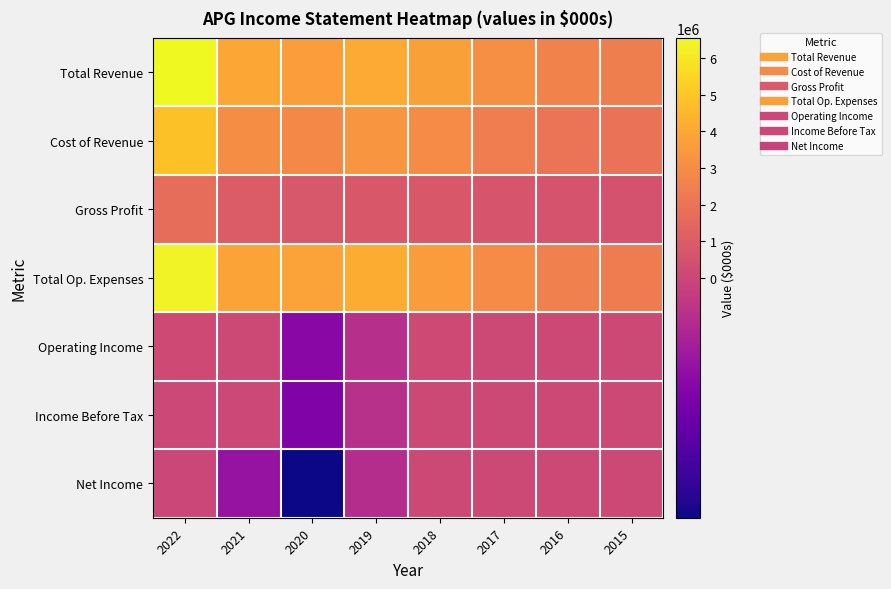

Which has a higher value, 2022 or 2020?

2022